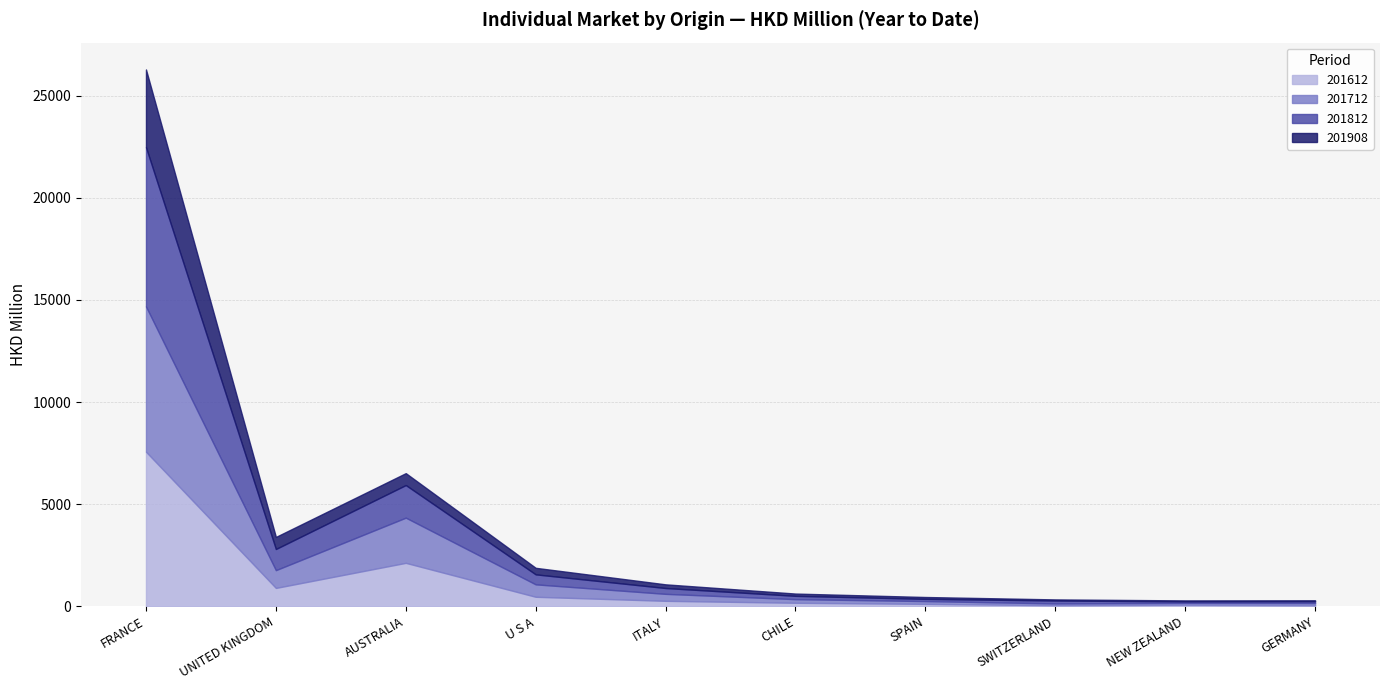

How many data points in 201612 are above 269?

5